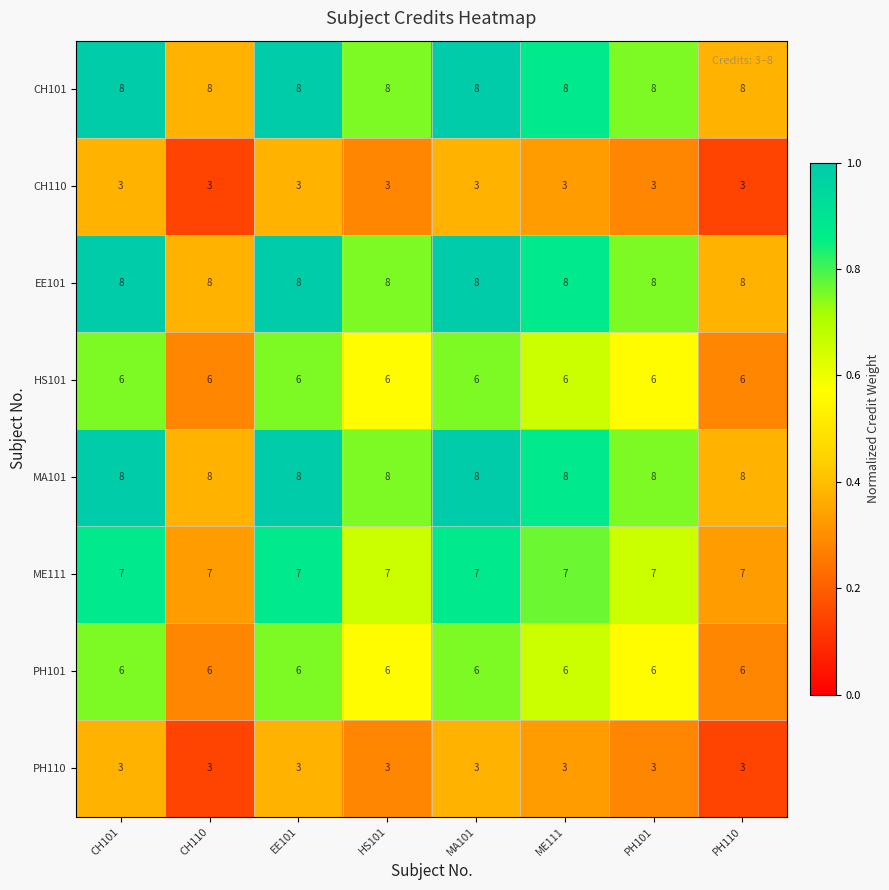

What is the greatest value displayed?

8